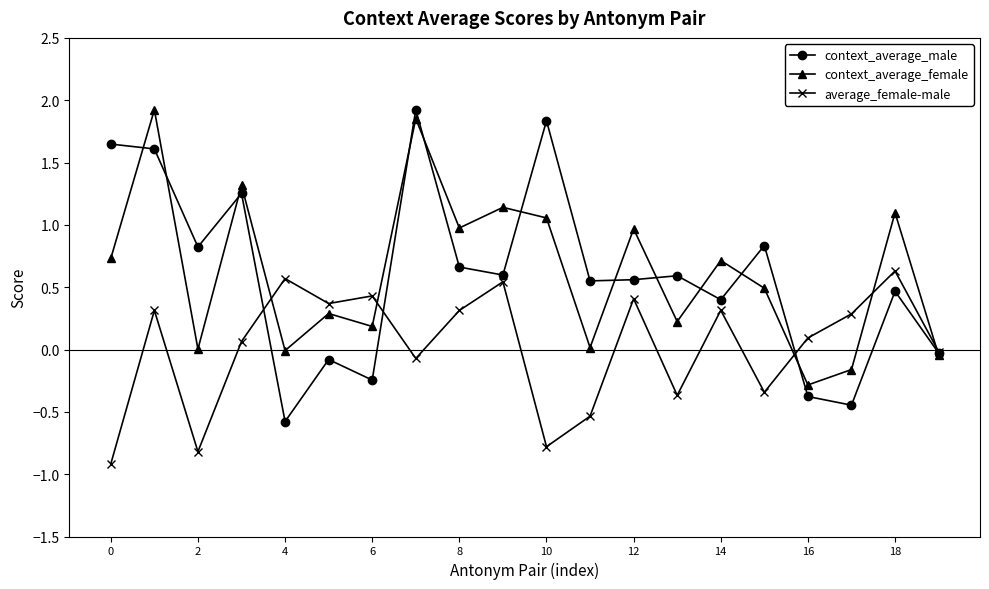

True or false: average_female-male has more than 1 points higher than both neighbors.

True